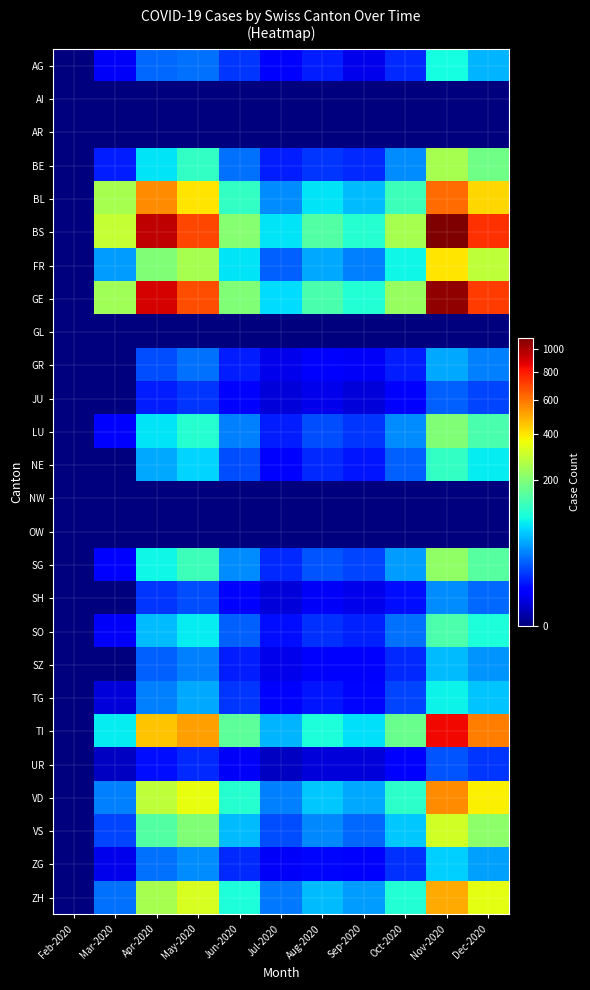

Reading left to right, transcribe all the data shown in this chart.

AG: Feb-2020=0	Mar-2020=4	Apr-2020=28	May-2020=30	Jun-2020=15	Jul-2020=5	Aug-2020=10	Sep-2020=3	Oct-2020=12	Nov-2020=95	Dec-2020=55
AI: Feb-2020=0	Mar-2020=0	Apr-2020=0	May-2020=0	Jun-2020=0	Jul-2020=0	Aug-2020=0	Sep-2020=0	Oct-2020=0	Nov-2020=0	Dec-2020=0
AR: Feb-2020=0	Mar-2020=0	Apr-2020=0	May-2020=0	Jun-2020=0	Jul-2020=0	Aug-2020=0	Sep-2020=0	Oct-2020=0	Nov-2020=0	Dec-2020=0
BE: Feb-2020=0	Mar-2020=10	Apr-2020=80	May-2020=120	Jun-2020=30	Jul-2020=10	Aug-2020=15	Sep-2020=12	Oct-2020=40	Nov-2020=250	Dec-2020=180
BL: Feb-2020=0	Mar-2020=251	Apr-2020=550	May-2020=400	Jun-2020=120	Jul-2020=40	Aug-2020=80	Sep-2020=60	Oct-2020=130	Nov-2020=620	Dec-2020=420
BS: Feb-2020=0	Mar-2020=292	Apr-2020=950	May-2020=700	Jun-2020=210	Jul-2020=80	Aug-2020=150	Sep-2020=110	Oct-2020=250	Nov-2020=1100	Dec-2020=750
FR: Feb-2020=0	Mar-2020=46	Apr-2020=200	May-2020=250	Jun-2020=80	Jul-2020=25	Aug-2020=50	Sep-2020=35	Oct-2020=90	Nov-2020=400	Dec-2020=280
GE: Feb-2020=0	Mar-2020=241	Apr-2020=900	May-2020=680	Jun-2020=200	Jul-2020=75	Aug-2020=140	Sep-2020=105	Oct-2020=230	Nov-2020=1050	Dec-2020=720
GL: Feb-2020=0	Mar-2020=0	Apr-2020=0	May-2020=0	Jun-2020=0	Jul-2020=0	Aug-2020=0	Sep-2020=0	Oct-2020=0	Nov-2020=0	Dec-2020=0
GR: Feb-2020=0	Mar-2020=0	Apr-2020=20	May-2020=30	Jun-2020=10	Jul-2020=3	Aug-2020=5	Sep-2020=4	Oct-2020=10	Nov-2020=50	Dec-2020=35
JU: Feb-2020=0	Mar-2020=0	Apr-2020=10	May-2020=15	Jun-2020=5	Jul-2020=2	Aug-2020=3	Sep-2020=2	Oct-2020=5	Nov-2020=25	Dec-2020=18
LU: Feb-2020=0	Mar-2020=5	Apr-2020=80	May-2020=110	Jun-2020=35	Jul-2020=10	Aug-2020=20	Sep-2020=15	Oct-2020=40	Nov-2020=200	Dec-2020=140
NE: Feb-2020=0	Mar-2020=0	Apr-2020=50	May-2020=70	Jun-2020=20	Jul-2020=6	Aug-2020=12	Sep-2020=9	Oct-2020=25	Nov-2020=120	Dec-2020=85
NW: Feb-2020=0	Mar-2020=0	Apr-2020=0	May-2020=0	Jun-2020=0	Jul-2020=0	Aug-2020=0	Sep-2020=0	Oct-2020=0	Nov-2020=0	Dec-2020=0
OW: Feb-2020=0	Mar-2020=0	Apr-2020=0	May-2020=0	Jun-2020=0	Jul-2020=0	Aug-2020=0	Sep-2020=0	Oct-2020=0	Nov-2020=0	Dec-2020=0
SG: Feb-2020=0	Mar-2020=5	Apr-2020=90	May-2020=130	Jun-2020=40	Jul-2020=12	Aug-2020=22	Sep-2020=18	Oct-2020=45	Nov-2020=220	Dec-2020=155
SH: Feb-2020=0	Mar-2020=0	Apr-2020=15	May-2020=20	Jun-2020=6	Jul-2020=2	Aug-2020=4	Sep-2020=3	Oct-2020=8	Nov-2020=40	Dec-2020=28
SO: Feb-2020=0	Mar-2020=4	Apr-2020=60	May-2020=85	Jun-2020=25	Jul-2020=8	Aug-2020=14	Sep-2020=11	Oct-2020=30	Nov-2020=145	Dec-2020=100
SZ: Feb-2020=0	Mar-2020=0	Apr-2020=25	May-2020=35	Jun-2020=10	Jul-2020=3	Aug-2020=6	Sep-2020=5	Oct-2020=12	Nov-2020=60	Dec-2020=42
TG: Feb-2020=0	Mar-2020=2	Apr-2020=35	May-2020=50	Jun-2020=15	Jul-2020=5	Aug-2020=9	Sep-2020=7	Oct-2020=18	Nov-2020=88	Dec-2020=62
TI: Feb-2020=0	Mar-2020=85	Apr-2020=450	May-2020=520	Jun-2020=160	Jul-2020=55	Aug-2020=100	Sep-2020=78	Oct-2020=175	Nov-2020=850	Dec-2020=580
UR: Feb-2020=0	Mar-2020=1	Apr-2020=8	May-2020=12	Jun-2020=4	Jul-2020=1	Aug-2020=2	Sep-2020=2	Oct-2020=5	Nov-2020=22	Dec-2020=15
VD: Feb-2020=0	Mar-2020=35	Apr-2020=280	May-2020=350	Jun-2020=110	Jul-2020=35	Aug-2020=65	Sep-2020=50	Oct-2020=115	Nov-2020=550	Dec-2020=380
VS: Feb-2020=0	Mar-2020=18	Apr-2020=150	May-2020=200	Jun-2020=60	Jul-2020=20	Aug-2020=38	Sep-2020=28	Oct-2020=65	Nov-2020=310	Dec-2020=215
ZG: Feb-2020=0	Mar-2020=3	Apr-2020=30	May-2020=40	Jun-2020=12	Jul-2020=4	Aug-2020=7	Sep-2020=5	Oct-2020=14	Nov-2020=68	Dec-2020=47
ZH: Feb-2020=0	Mar-2020=30	Apr-2020=250	May-2020=320	Jun-2020=100	Jul-2020=32	Aug-2020=60	Sep-2020=45	Oct-2020=105	Nov-2020=500	Dec-2020=345